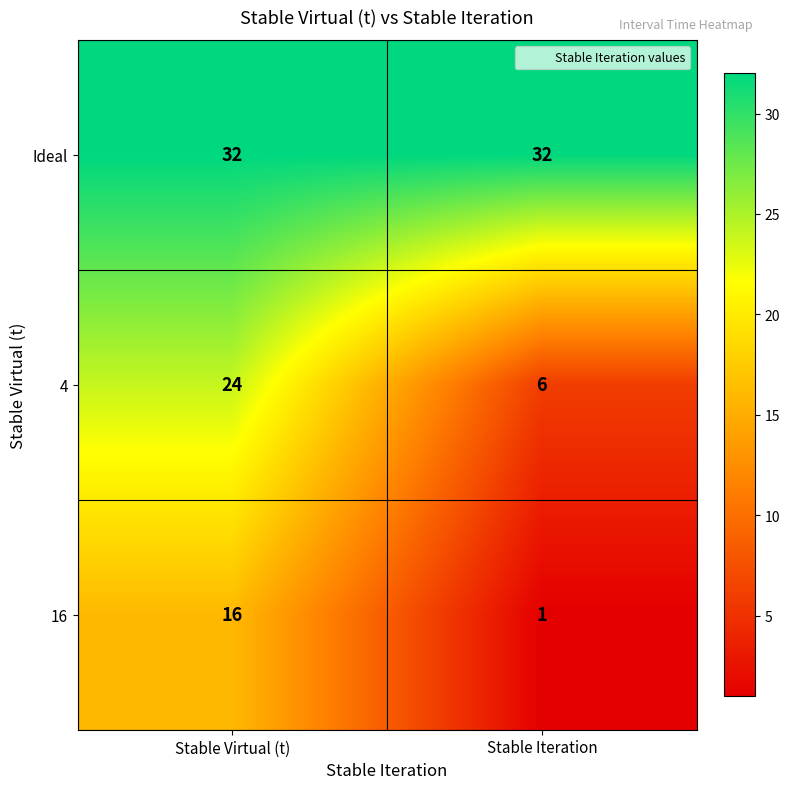

What is the sum of the Ideal values at Stable Virtual (t) and Stable Iteration?

64